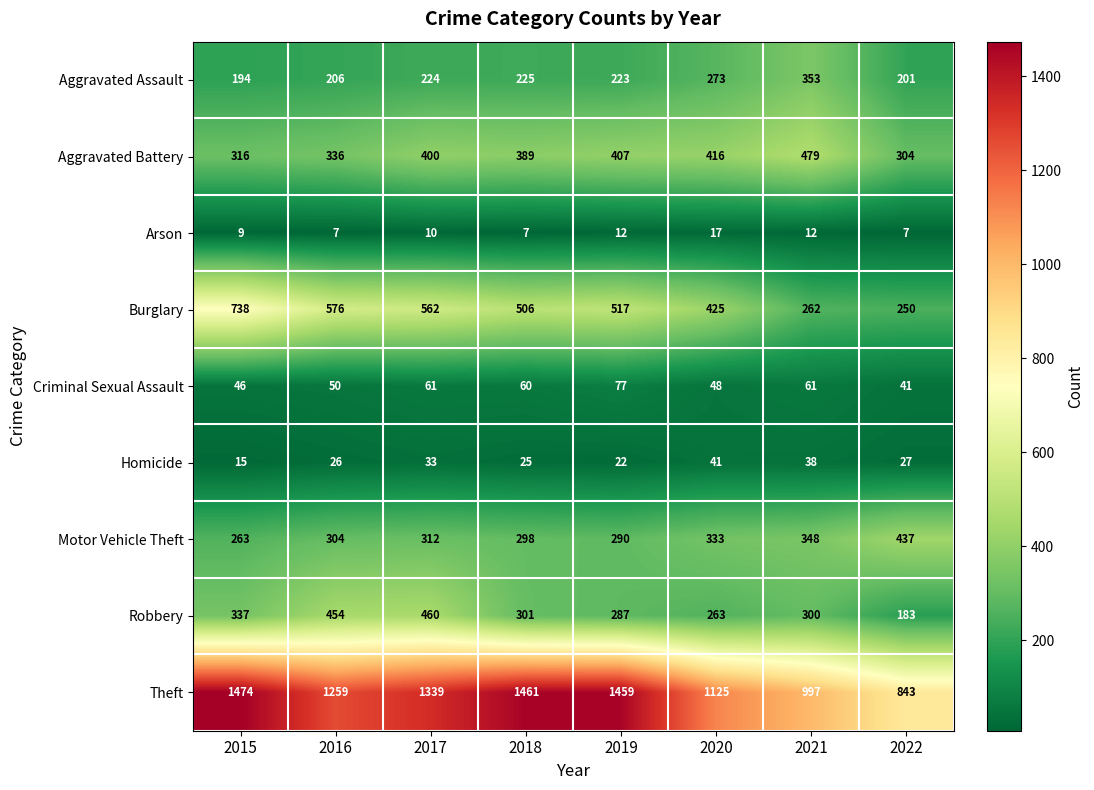

What is the sum of the Motor Vehicle Theft values at 2020 and 2019?

623